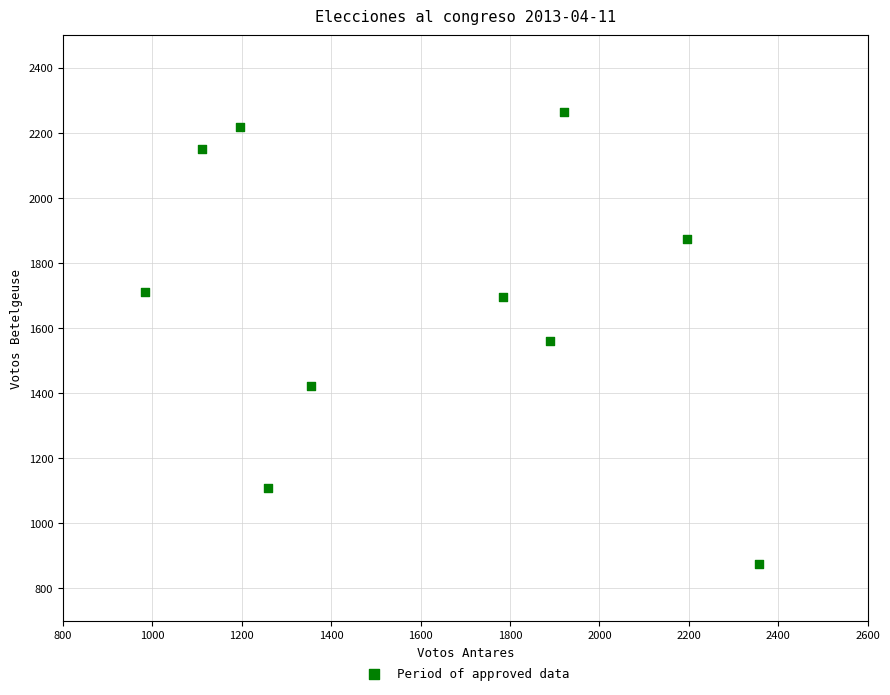

What is the average Y value?

1688